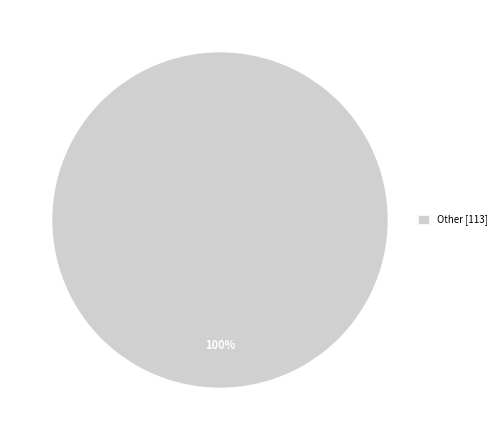

True or false: Other [113] accounts for 91% of the total.

False